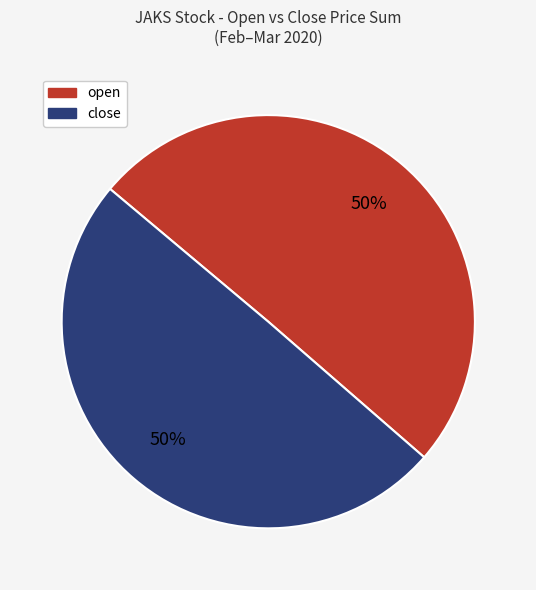

To the nearest percent, what is the average slice percentage?

50%